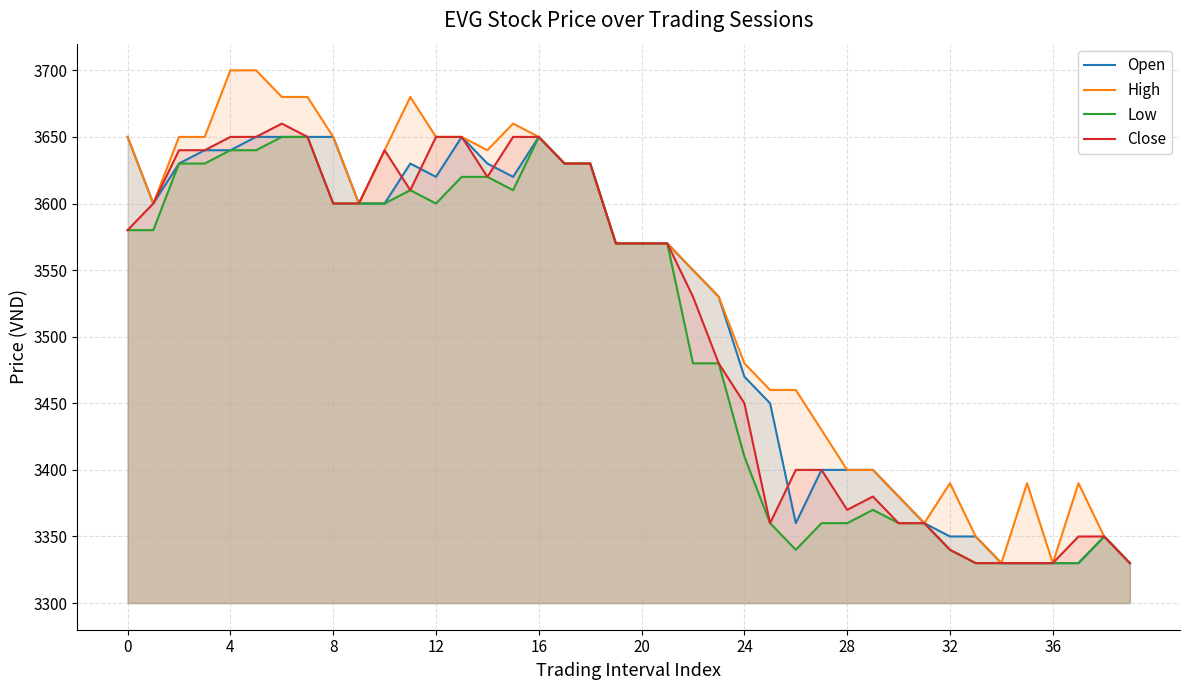

Rank the series at 29 from lowest to highest value.

Low, Close, Open, High